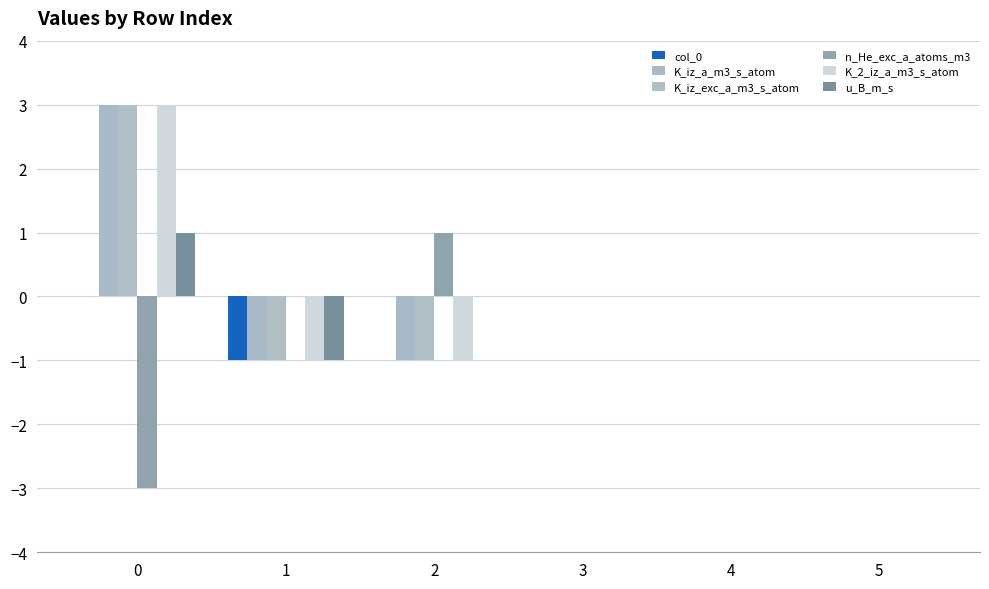

The value of col_0 at 1 is -2. True or false?

False